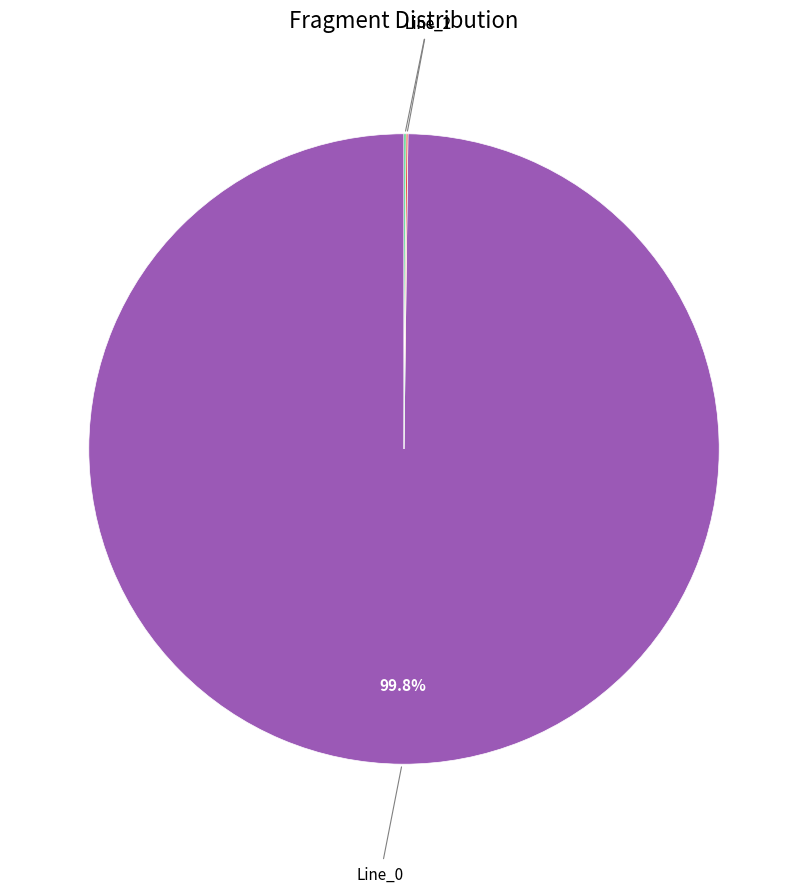

Is there any slice that represents more than half of the pie?

Yes